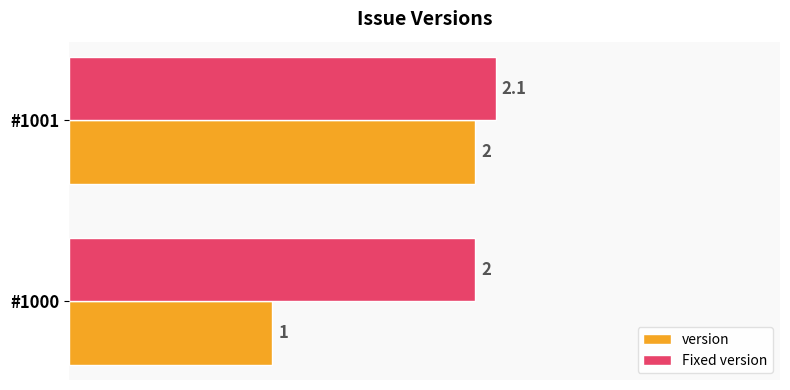

Rank the categories by version value from lowest to highest.

#1000, #1001